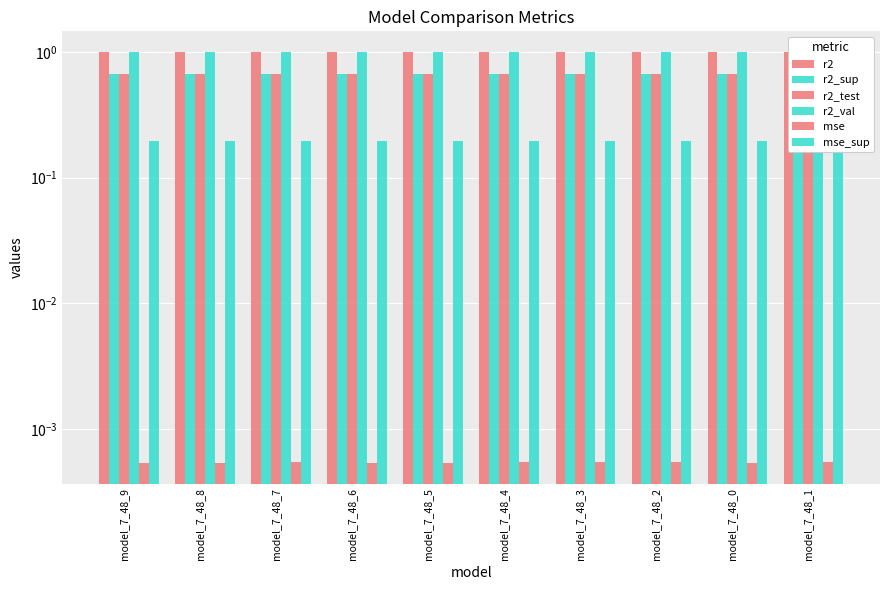

Reading right to left, extract all data points from this chart.

r2: 1.0	1.0	1.0	1.0	1.0	1.0	1.0	1.0	1.0	1.0
r2_sup: 0.7	0.7	0.7	0.7	0.7	0.7	0.7	0.7	0.7	0.7
r2_test: 0.7	0.7	0.7	0.7	0.7	0.7	0.7	0.7	0.7	0.7
r2_val: 1.0	1.0	1.0	1.0	1.0	1.0	1.0	1.0	1.0	1.0
mse: 0.0	0.0	0.0	0.0	0.0	0.0	0.0	0.0	0.0	0.0
mse_sup: 0.2	0.2	0.2	0.2	0.2	0.2	0.2	0.2	0.2	0.2